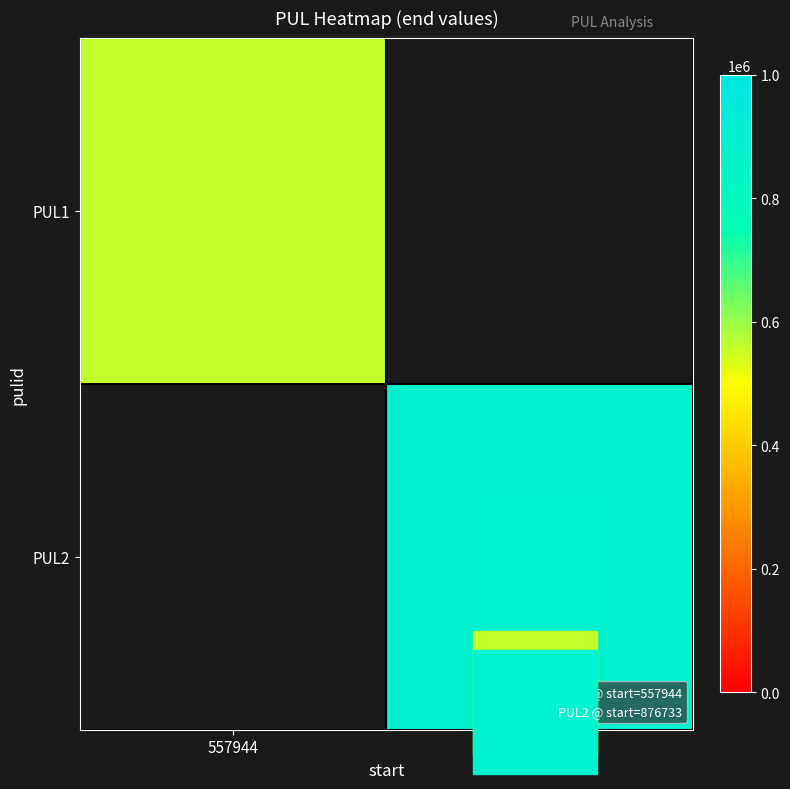

What is the lowest value of the PUL1 series?

562357.0